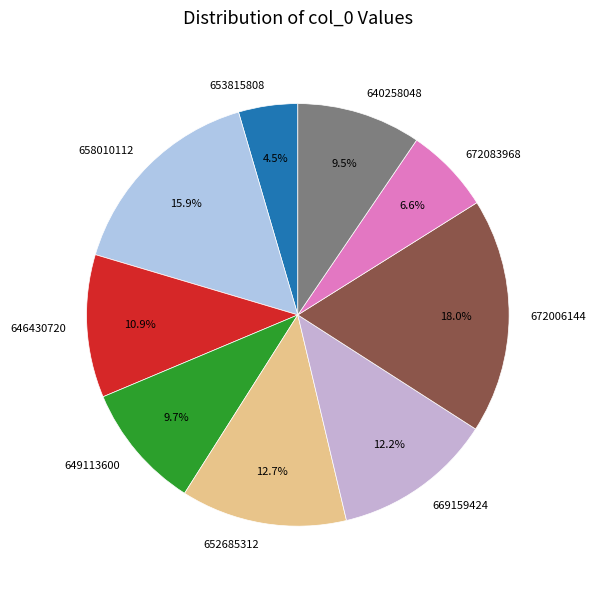

Is there a majority slice in this chart?

No